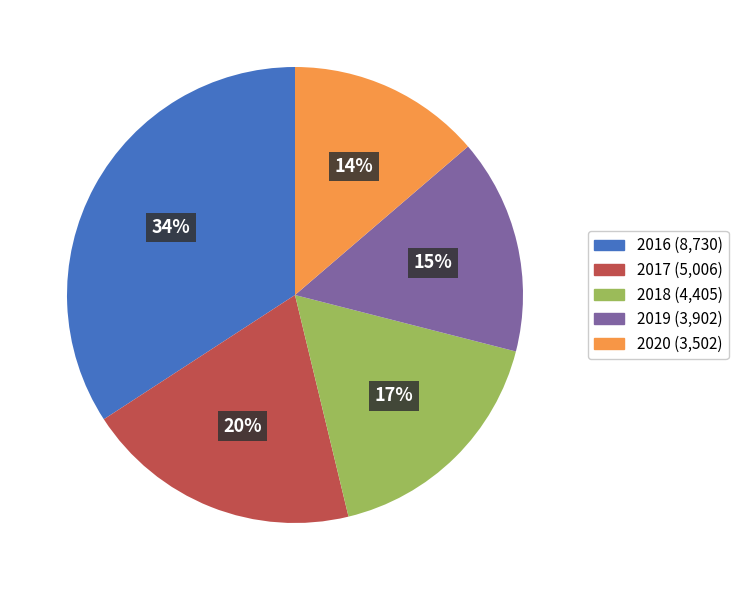

To the nearest percent, what portion does 2016 represent?

34%